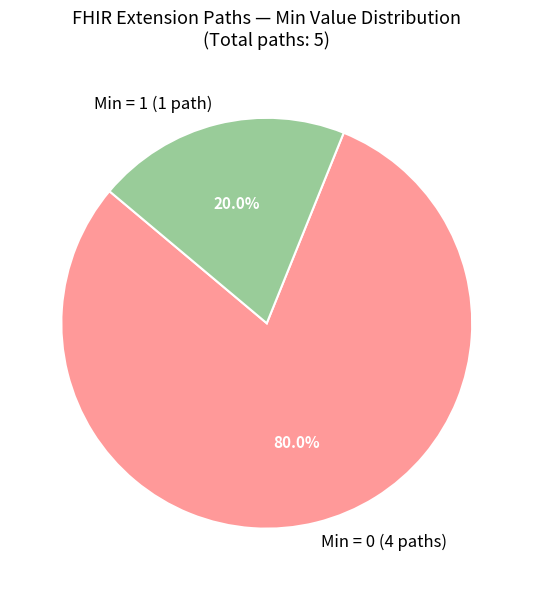

Does any single category account for the majority?

Yes